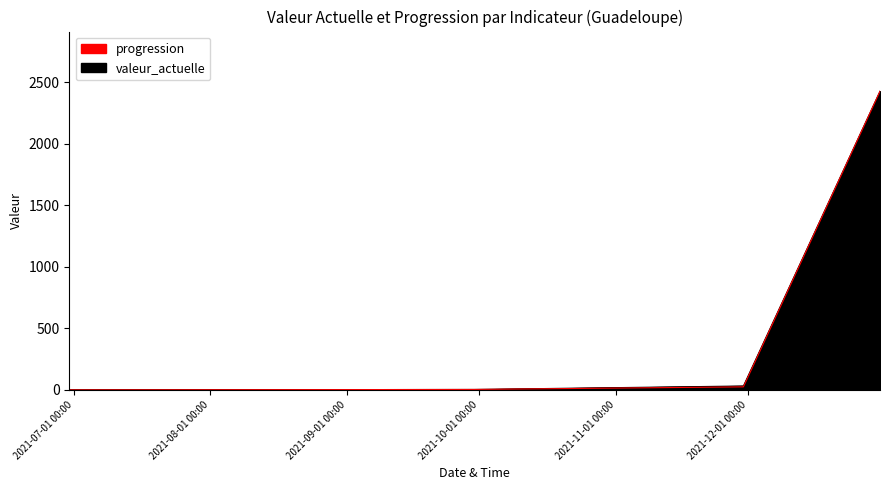

Rank the categories by progression value from lowest to highest.

2021-06-30, 2021-09-30, 2021-11-30, 2021-12-31